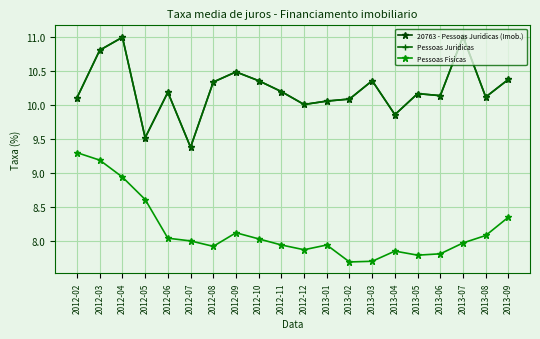

Rank the series at 2013-08 from lowest to highest value.

Pessoas Fisicas, 20763 - Pessoas Juridicas (Imob.), Pessoas Juridicas